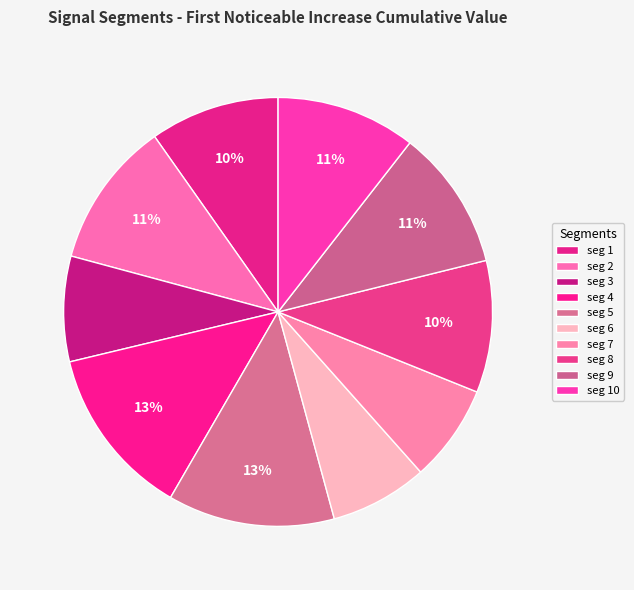

Count the number of slices in the pie.

10